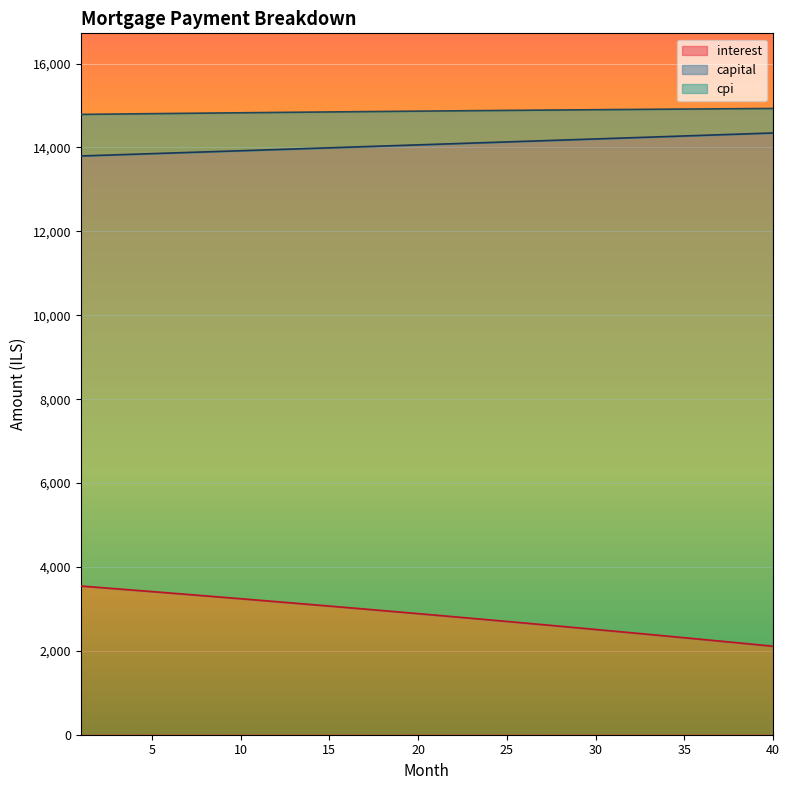

What is the total value across all series at 10?

14827.6